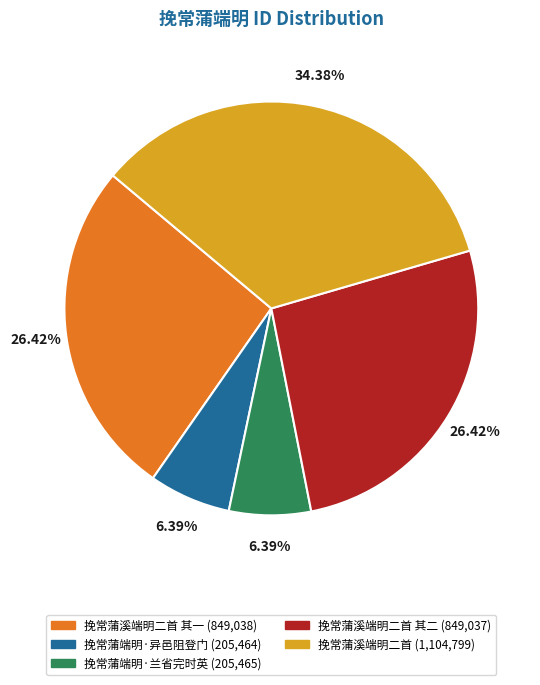

Do 挽常蒲溪端明二首 其二 (849,037) and 挽常蒲溪端明二首 其一 (849,038) together represent more than half of the pie?

Yes